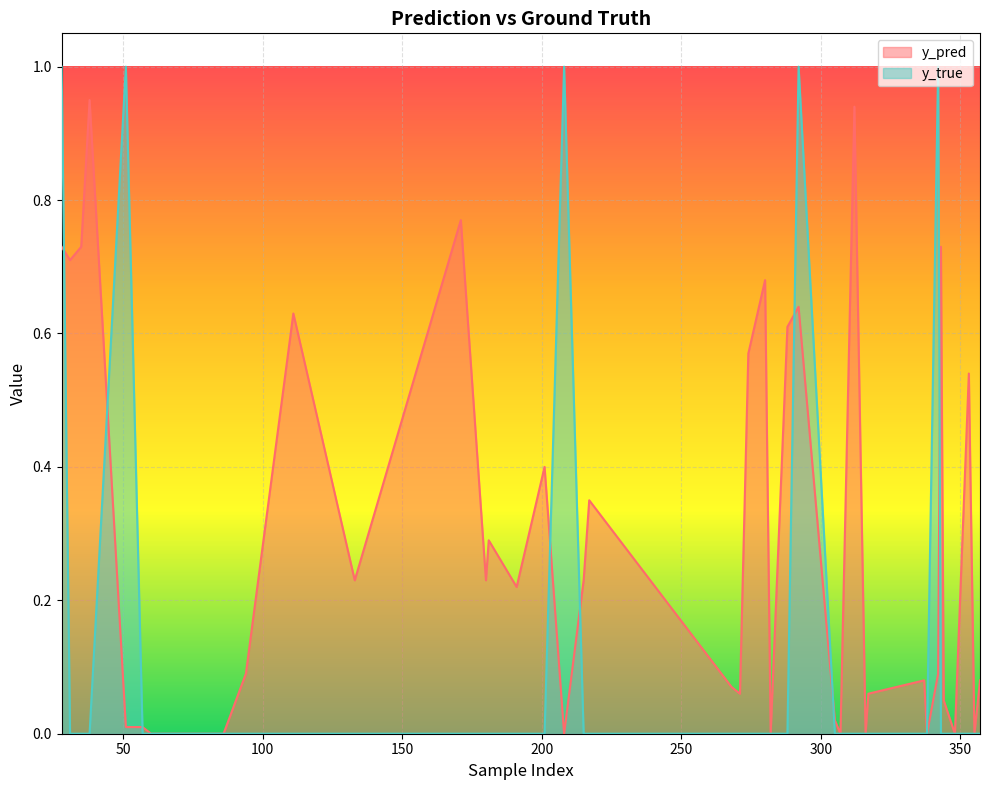

Where do y_pred and y_true first cross each other?

28 and 31